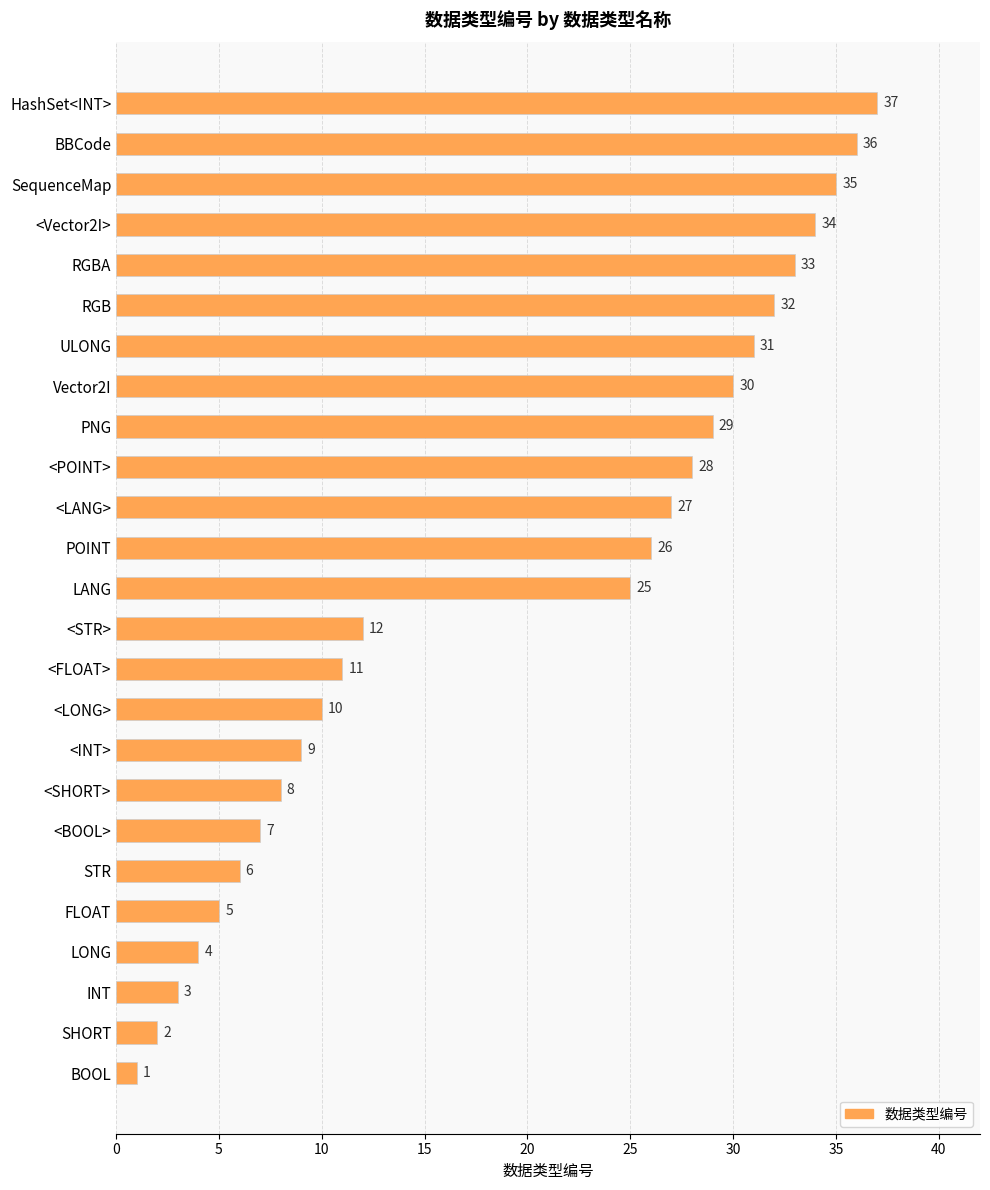

List the labels in order of value, largest first.

HashSet<INT>, BBCode, SequenceMap, <Vector2I>, RGBA, RGB, ULONG, Vector2I, PNG, <POINT>, <LANG>, POINT, LANG, <STR>, <FLOAT>, <LONG>, <INT>, <SHORT>, <BOOL>, STR, FLOAT, LONG, INT, SHORT, BOOL